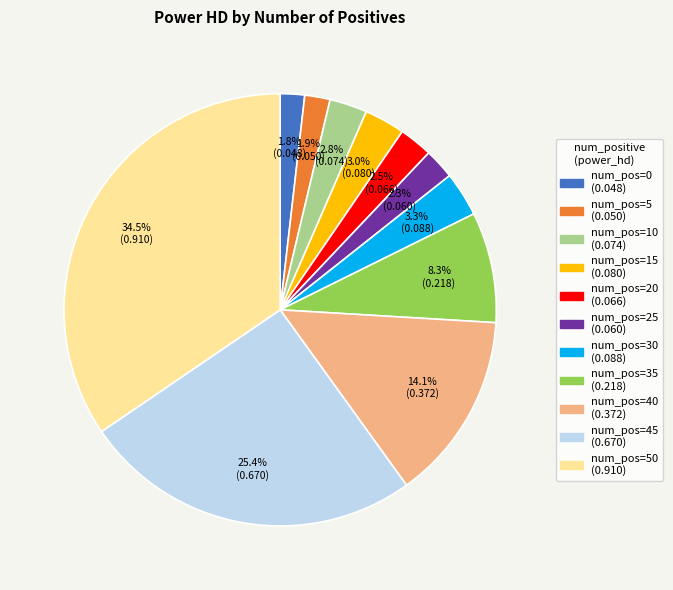

Does any single category account for the majority?

No